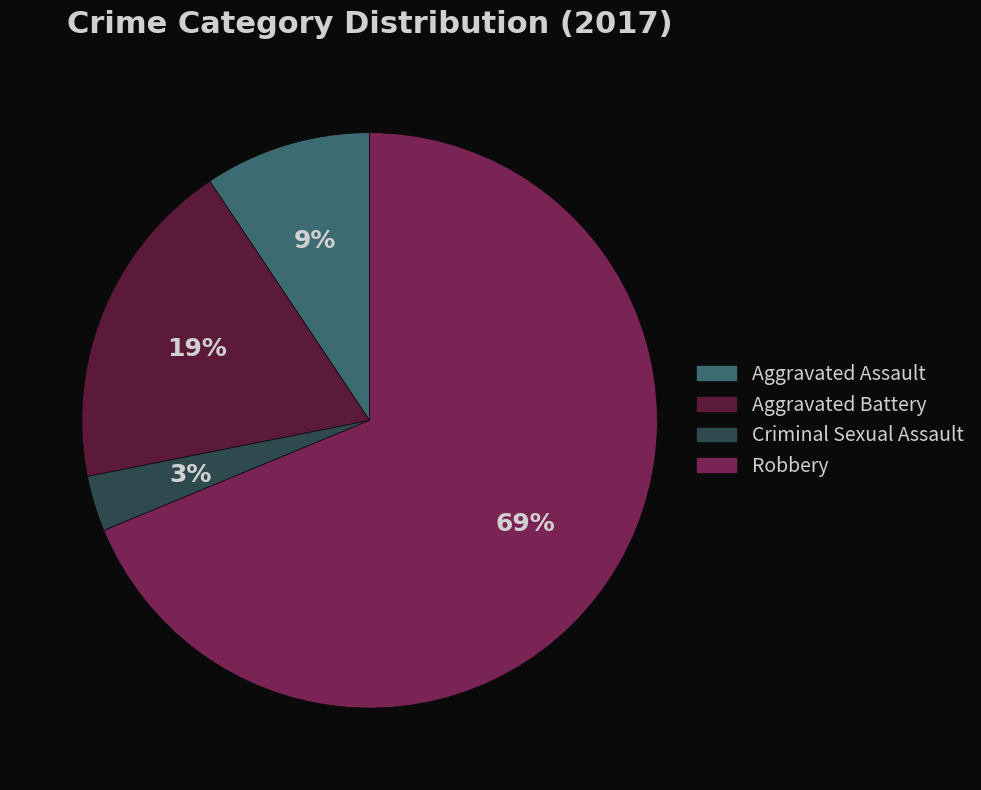

How many slices are in this pie chart?

4